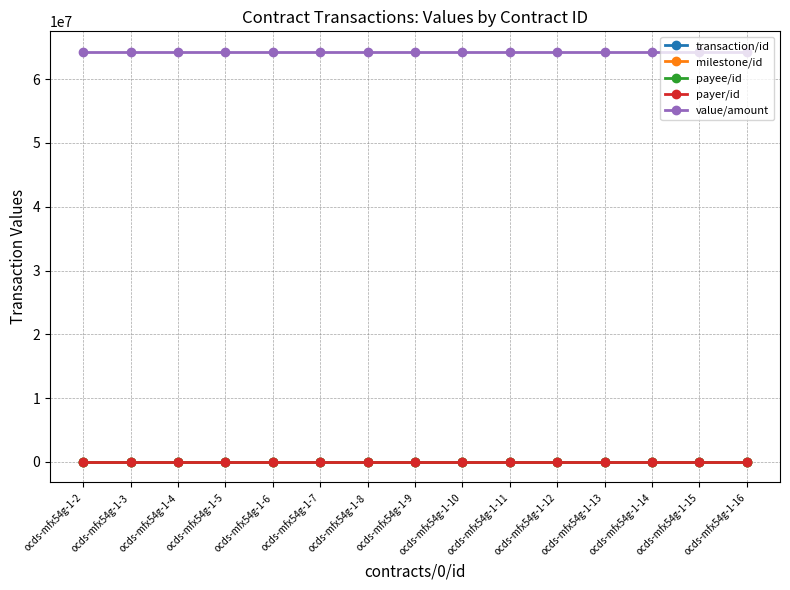

The value of value/amount at ocds-mfx54g-1-2 is 32931714.5. True or false?

False